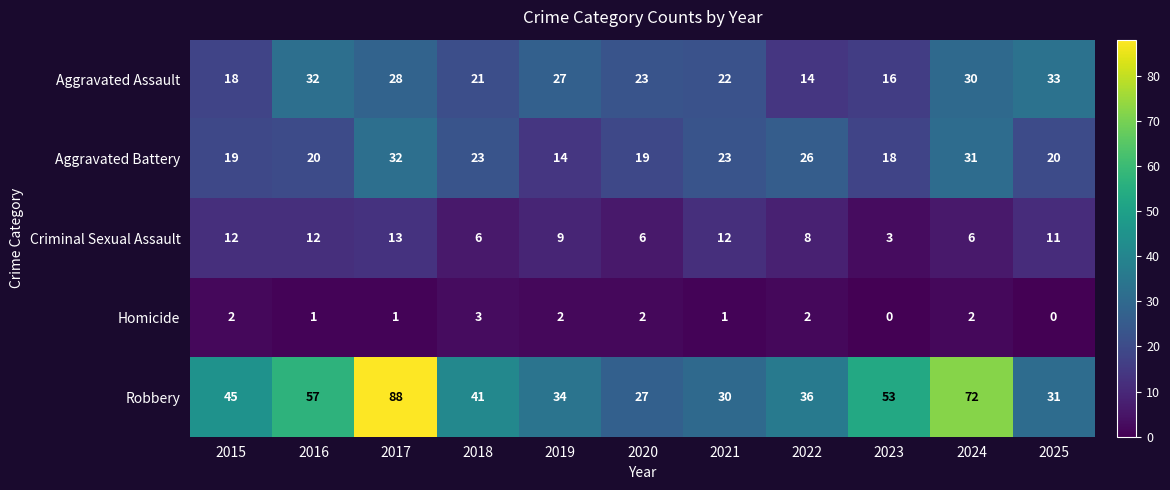

Which series has the widest spread of values?

Robbery